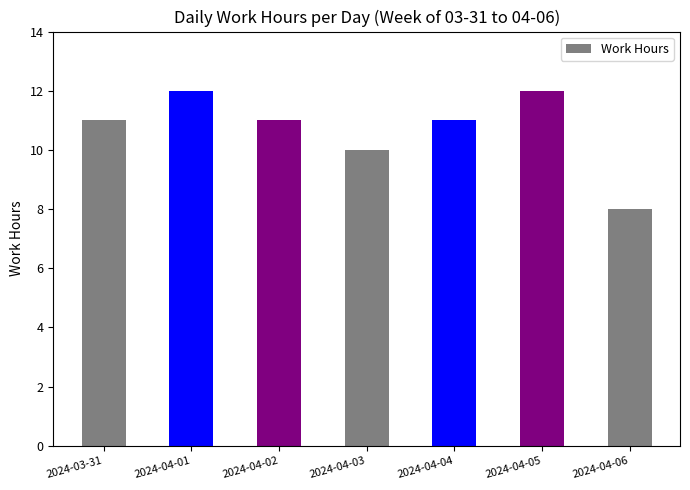

What is the sum of the values at 2024-04-02 and 2024-04-05?

23